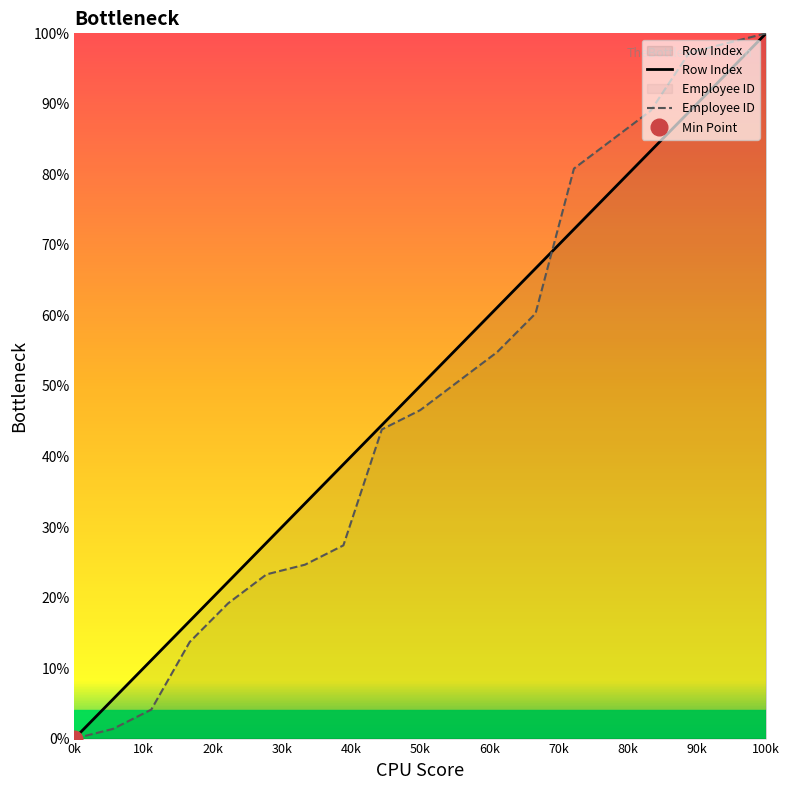

What is the difference between the second highest and second lowest values in the Employee ID series?

97.3